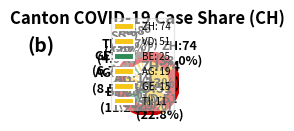

To the nearest percent, what is the combined percentage of BL and ZH?

36%